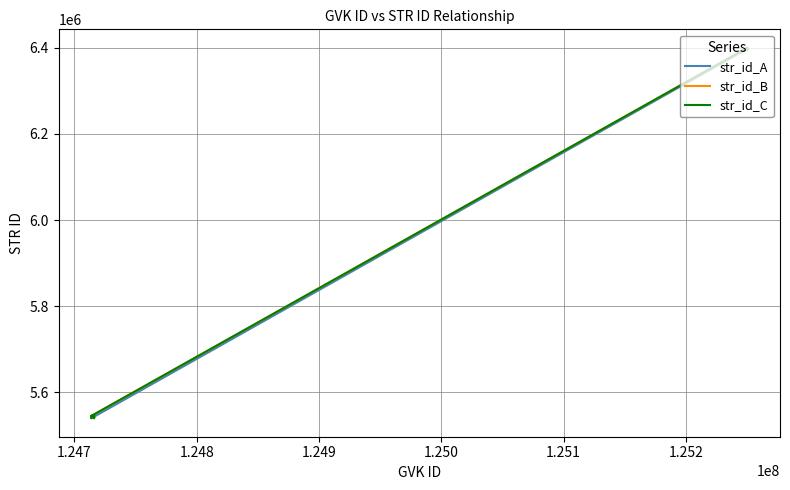

At which category does str_id_A reach its first local valley?

1.247